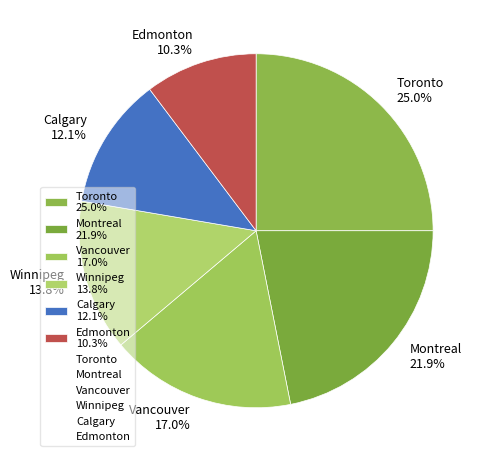

Count the number of slices in the pie.

6